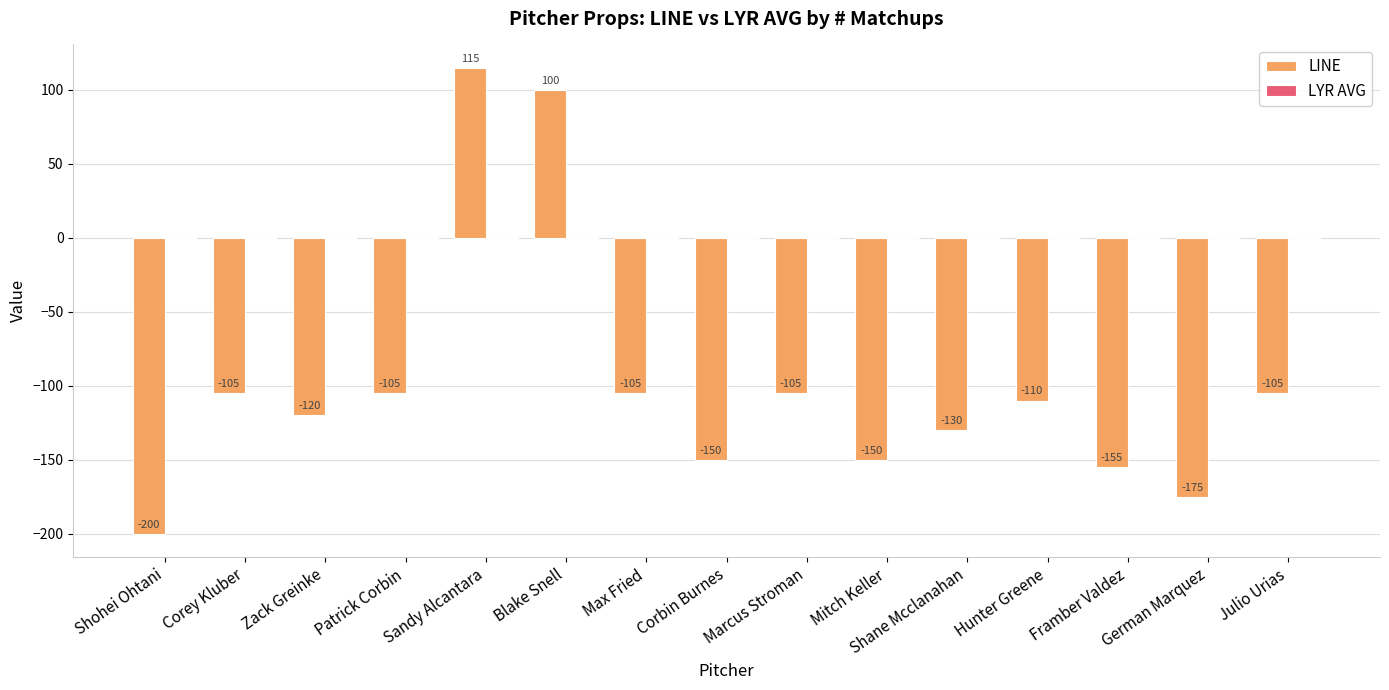

What is the label of the 9th bar from the right?

Max Fried